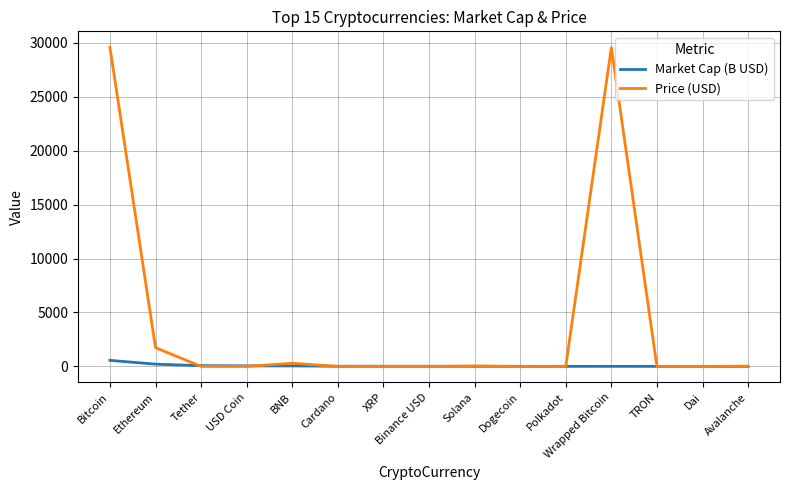

What is the minimum value shown in the chart?

0.1